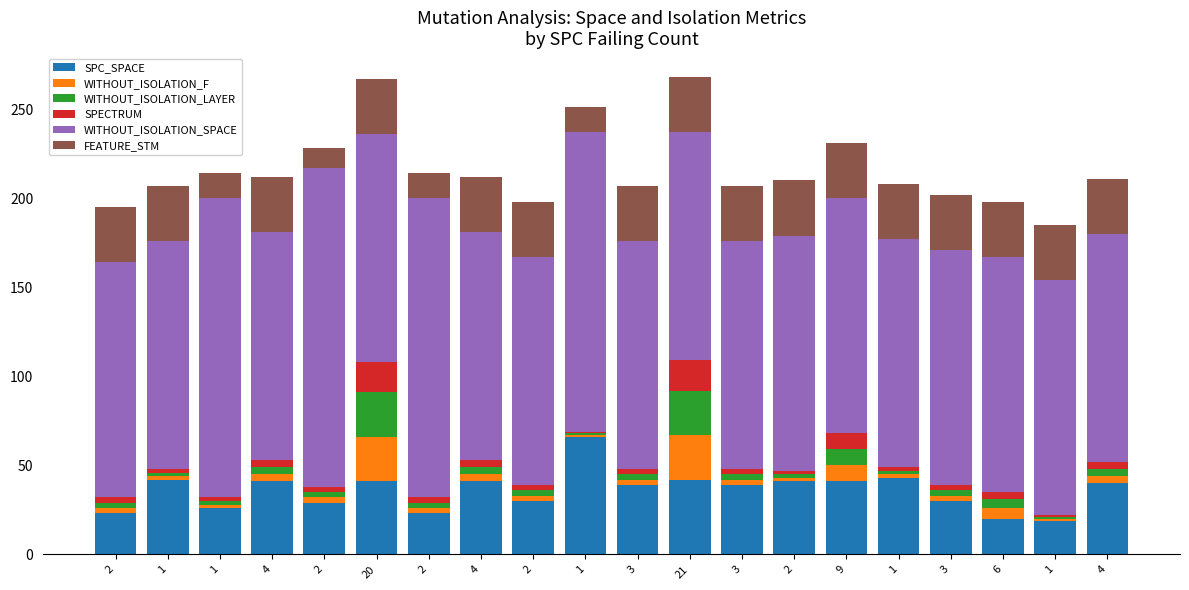

Which series changed the most between 9 and 1?

SPC_SPACE